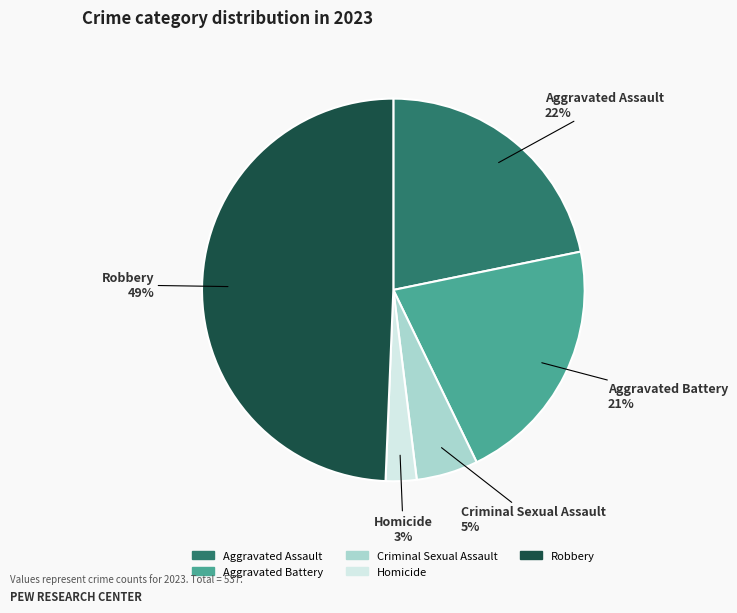

True or false: Aggravated Battery accounts for 21% of the total.

True